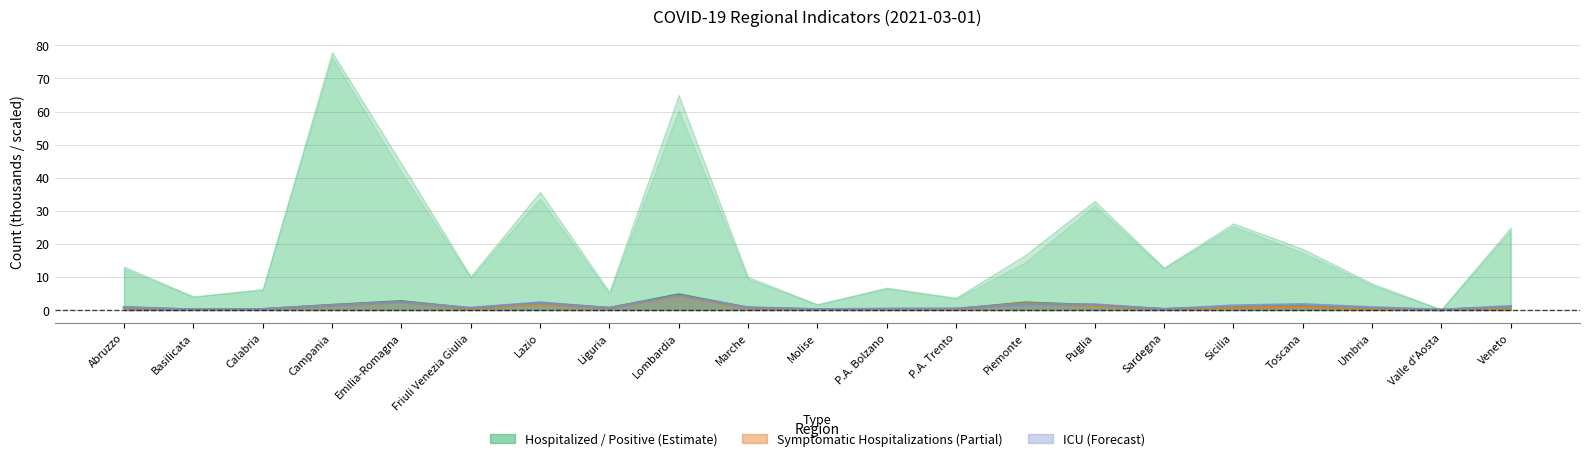

Is it true that totale_positivi equals 3.5 at Abruzzo?

False